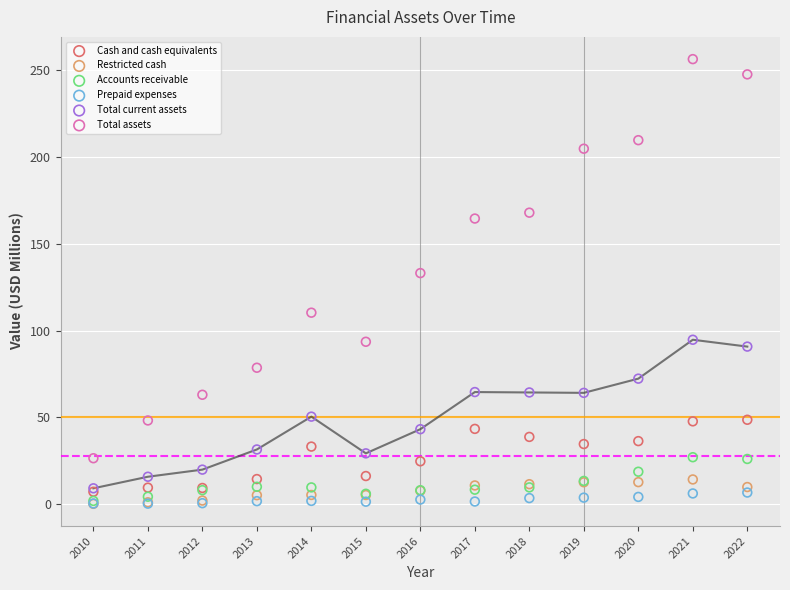

Which series has the largest Y range (max minus min)?

Total assets